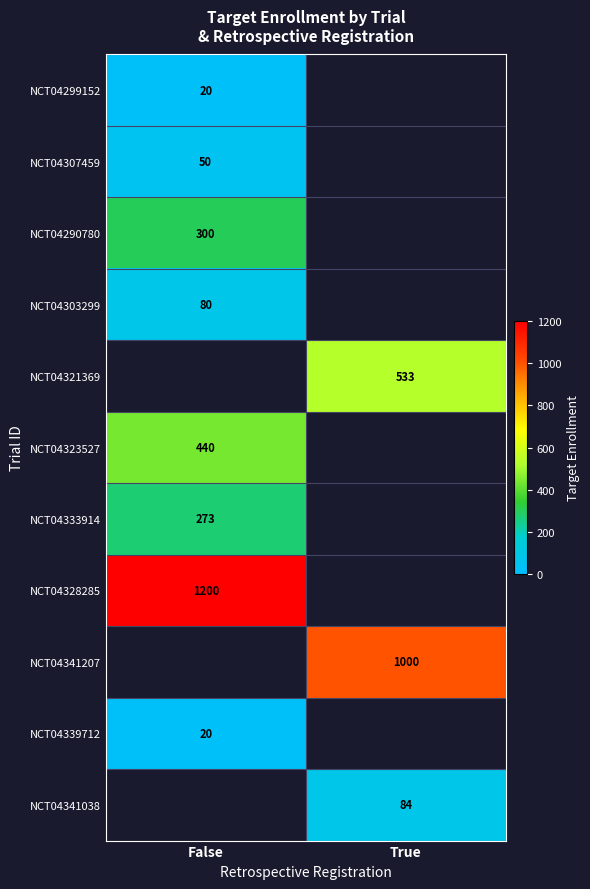

The value of NCT04303299 at False is 116. True or false?

False